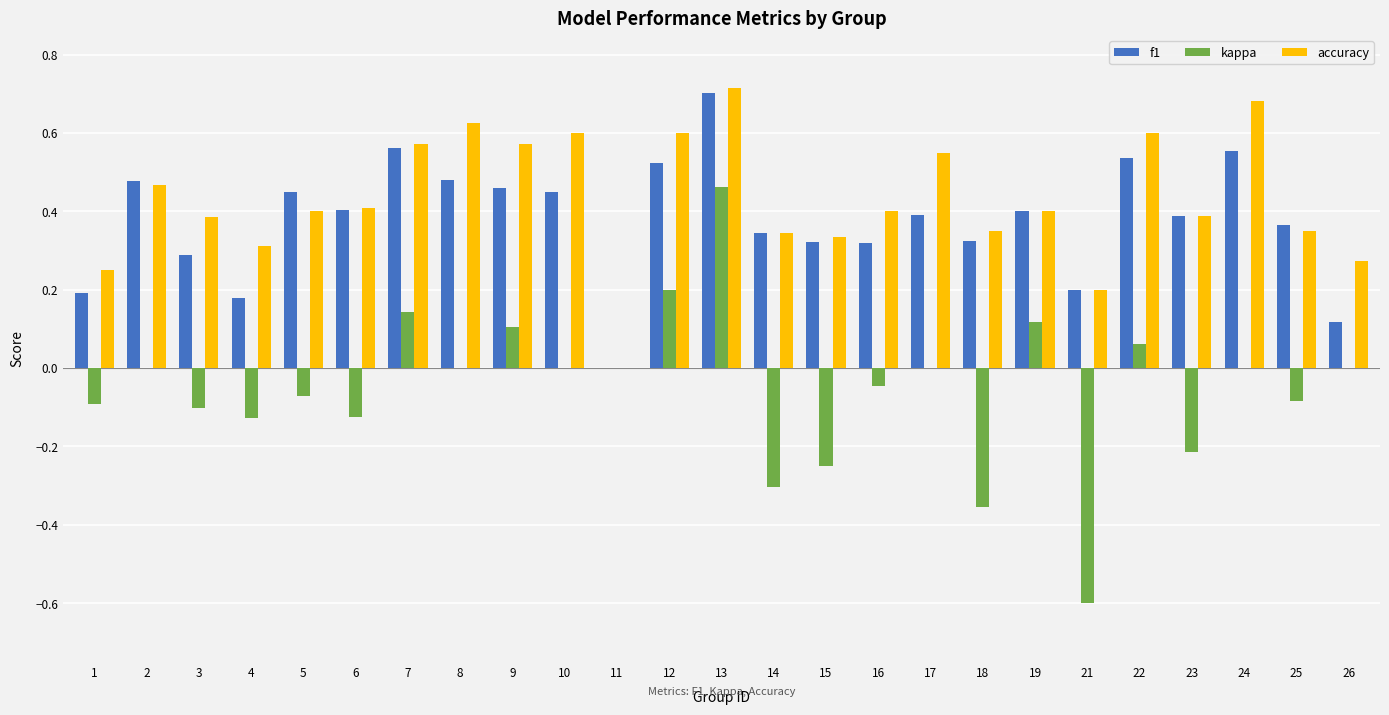

At which label does f1 reach its peak?

13